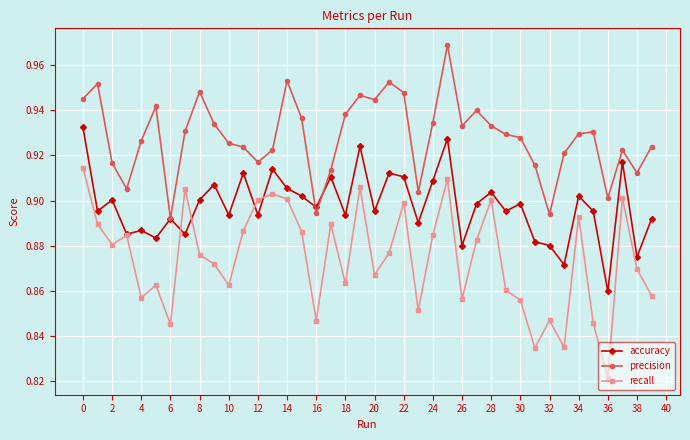

How many accuracy values are between 0 and 1?

40